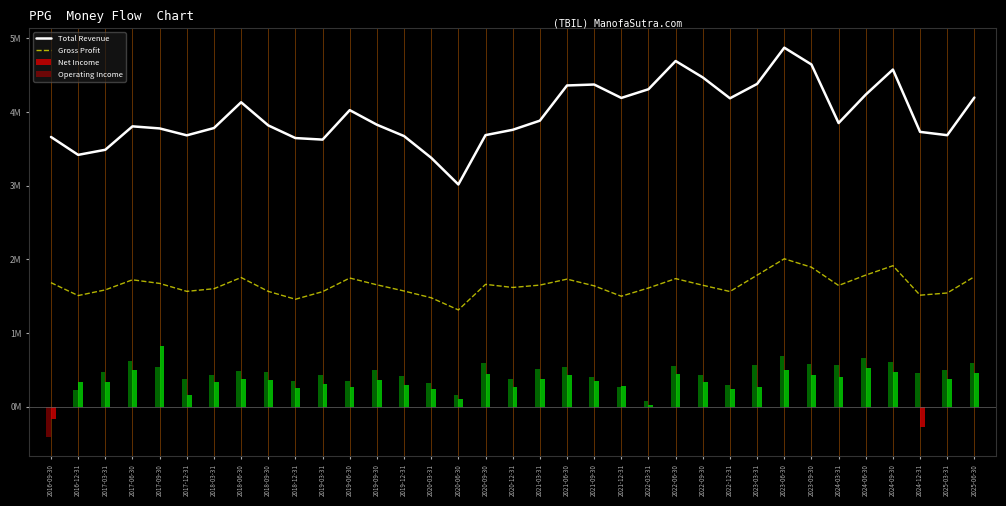

How many bars are there in each group?

2